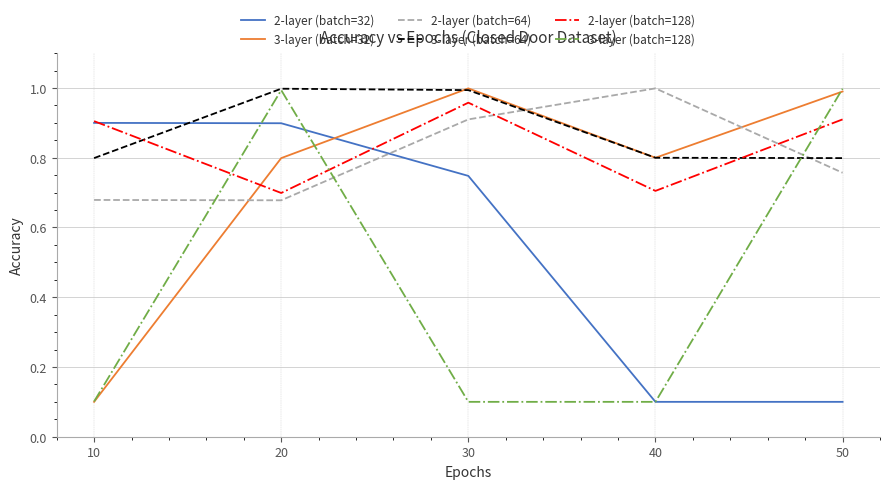

At how many categories does at least one series exceed 0?

5